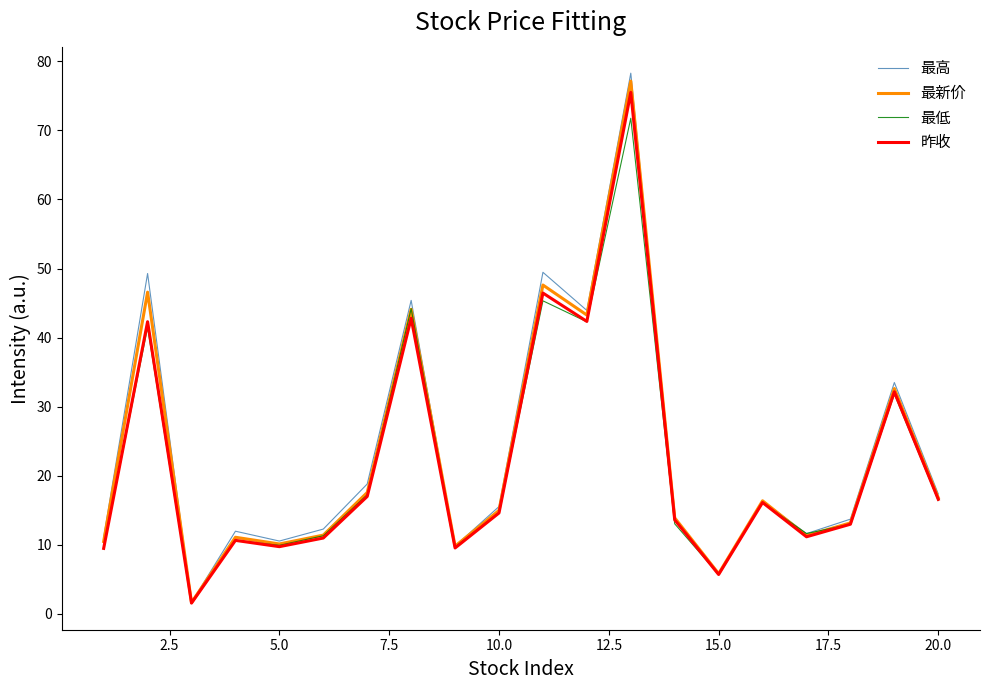

Which series has the largest range (max minus min)?

最高